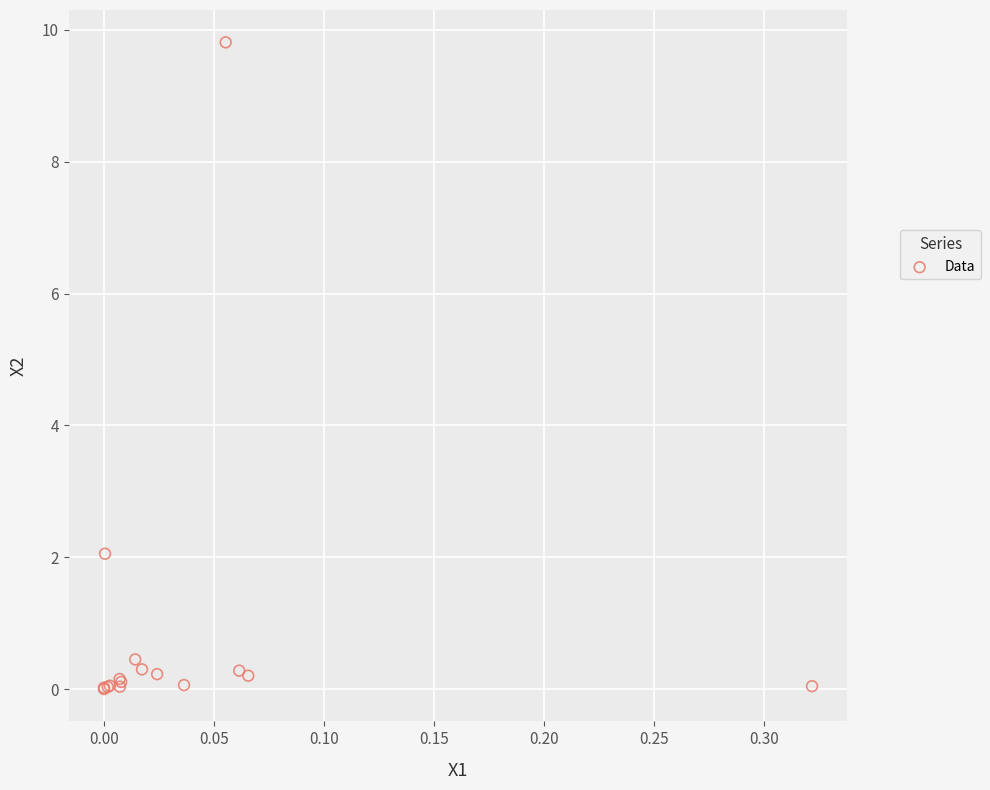

What Y value in the scatter plot is closest to 4?

2.1